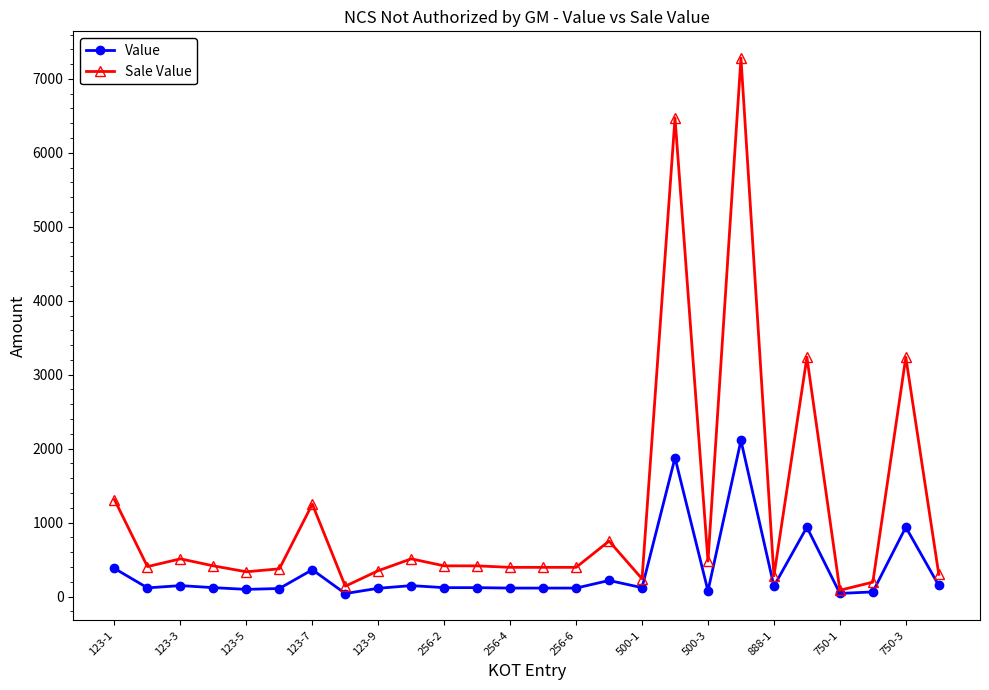

Which series has the widest spread of values?

Sale Value